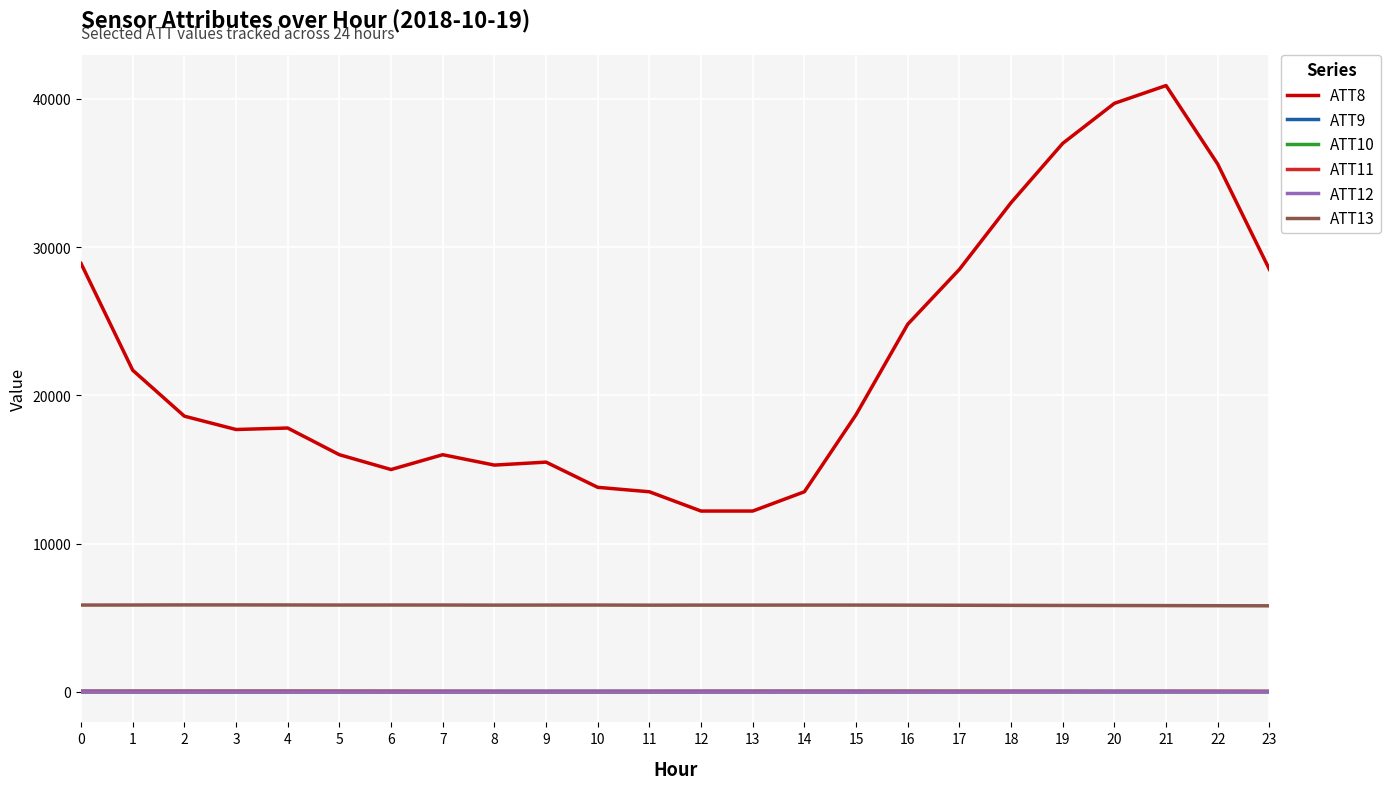

Which series changed the most between 20 and 23?

ATT8